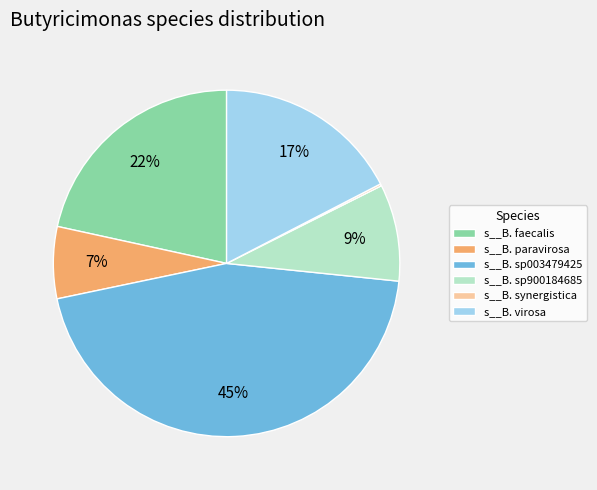

What percentage is the s__B. paravirosa slice, to the nearest percent?

7%